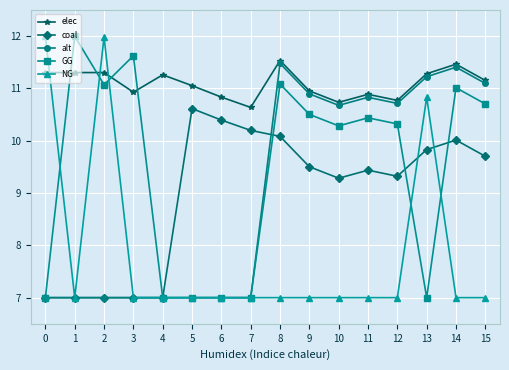

At which label does elec reach its peak?

8